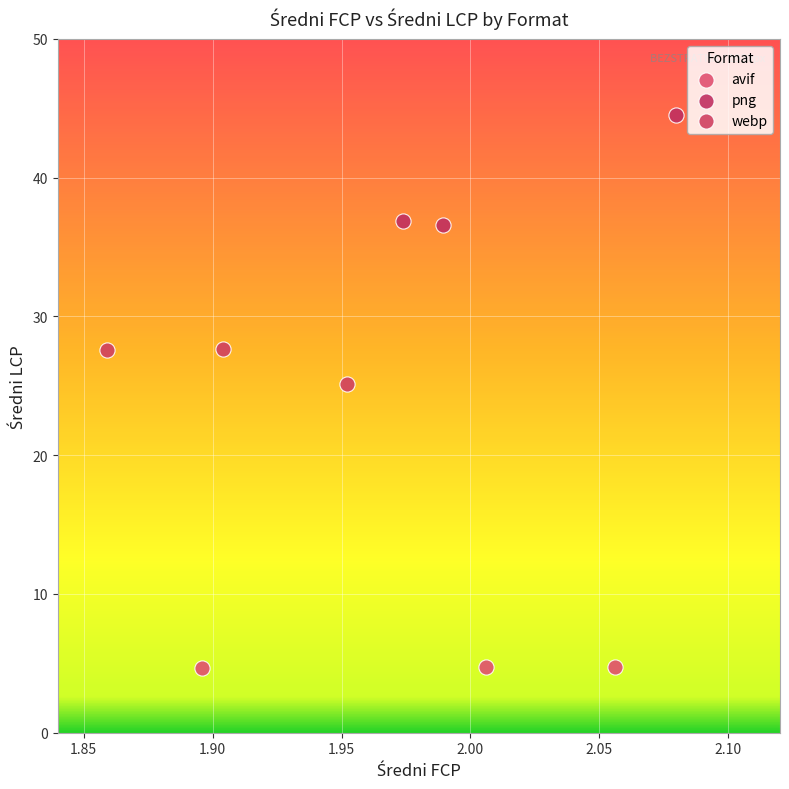

Which series reaches the minimum Y coordinate?

avif